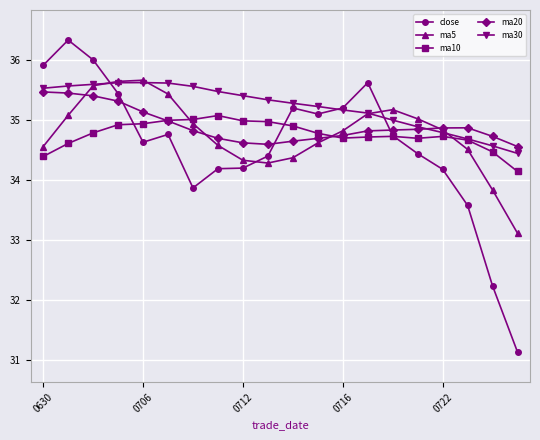

How many intersections are there between ma10 and ma5?

3